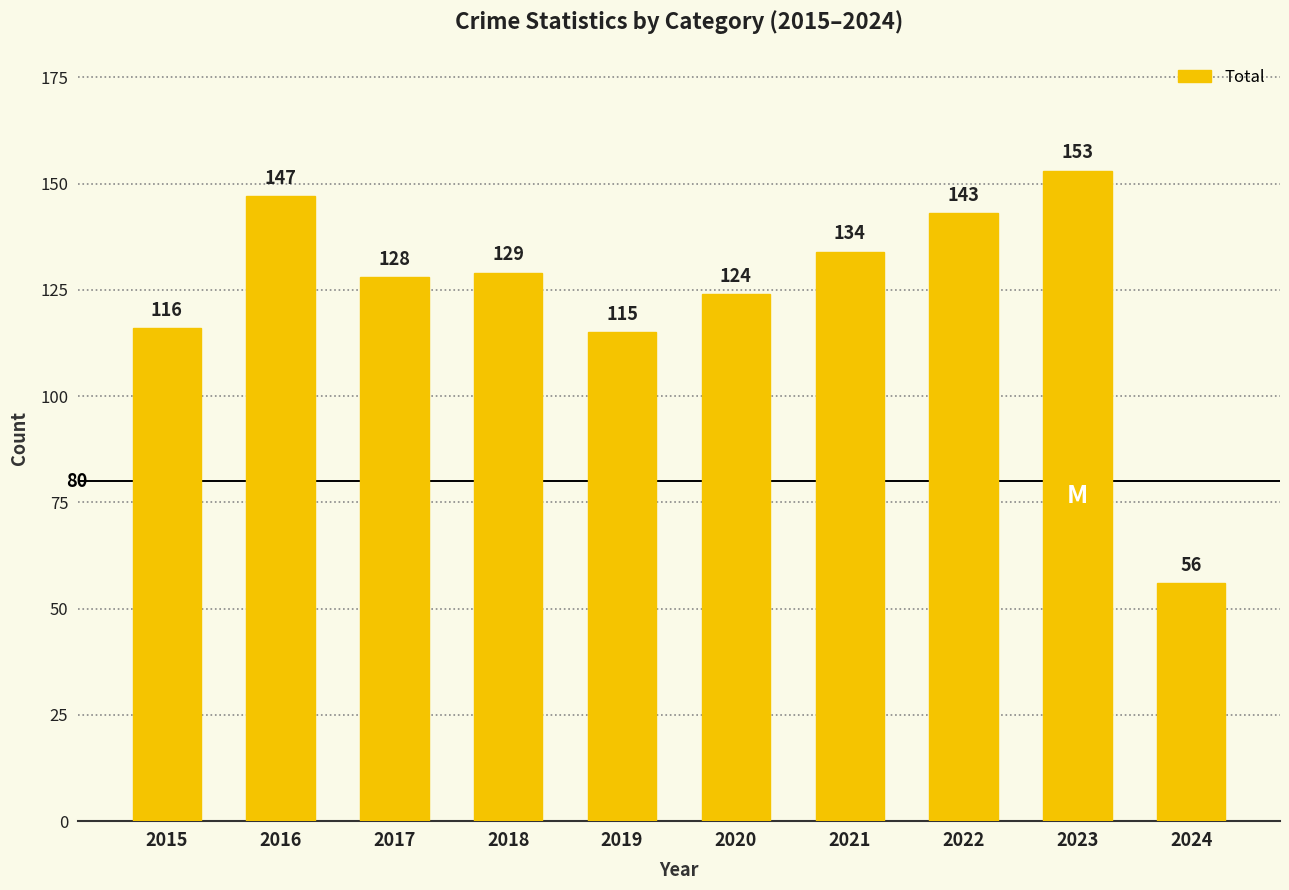

Reading left to right, list all the values displayed in this chart.

116	147	128	129	115	124	134	143	153	56